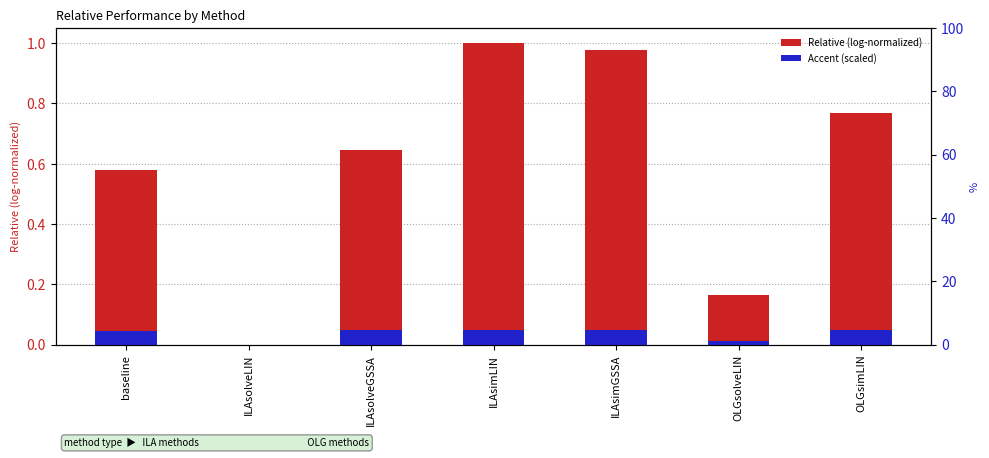

Rank the series at OLGsolveLIN from highest to lowest value.

Relative (log-normalized), Accent (scaled)